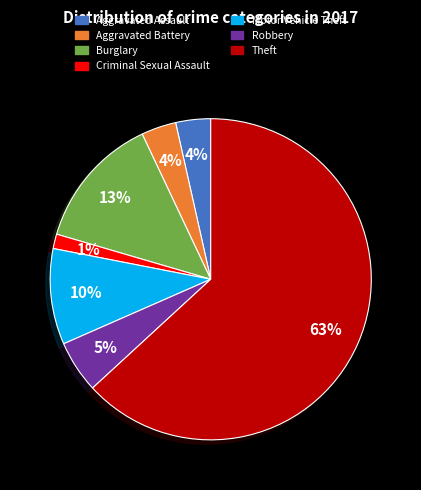

Is Theft the majority of the pie?

Yes